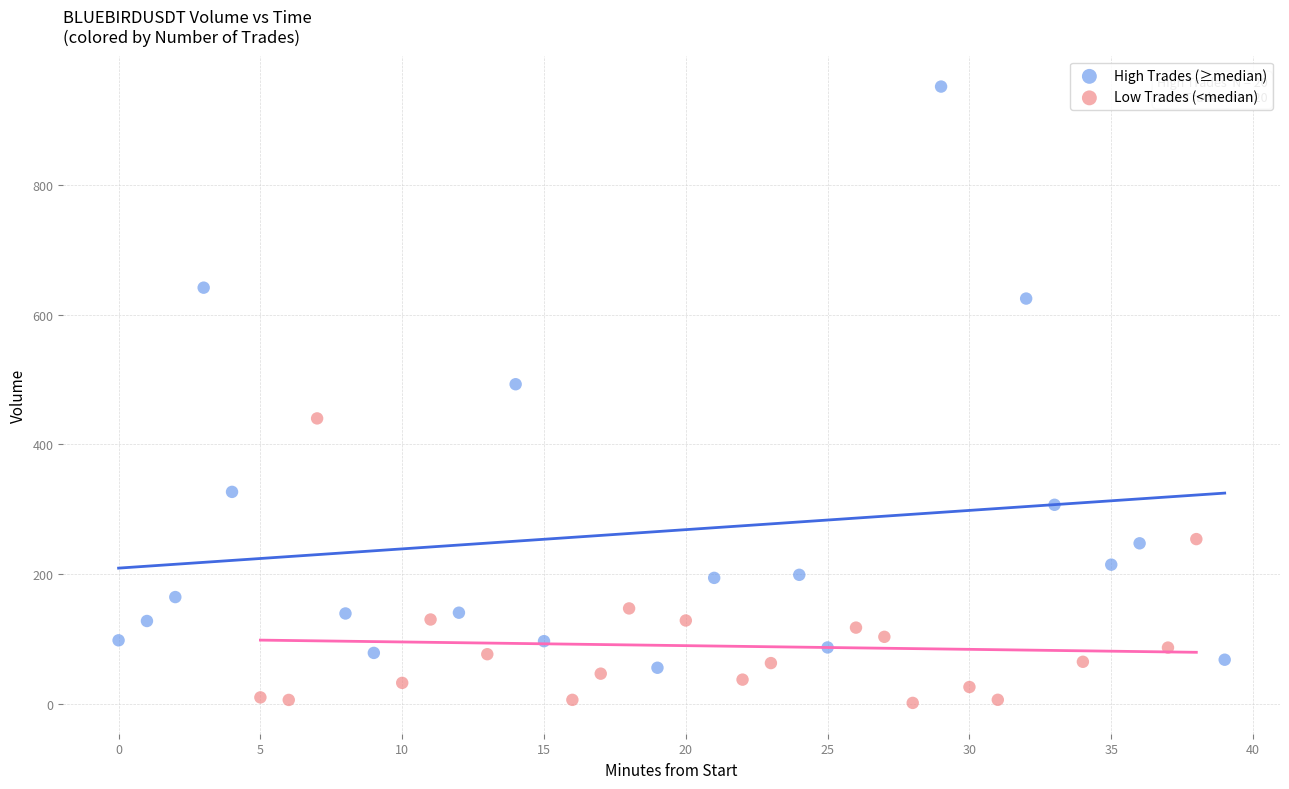

Which series contains the lowest Y value?

Low Trades (<median)